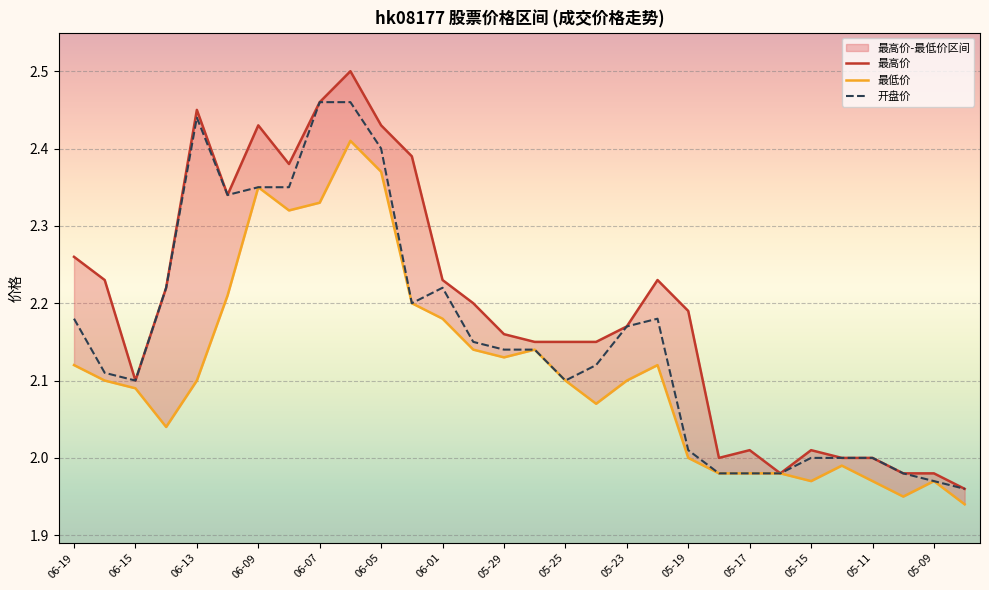

What are all the series names shown in the legend?

最高价, 最低价, 开盘价